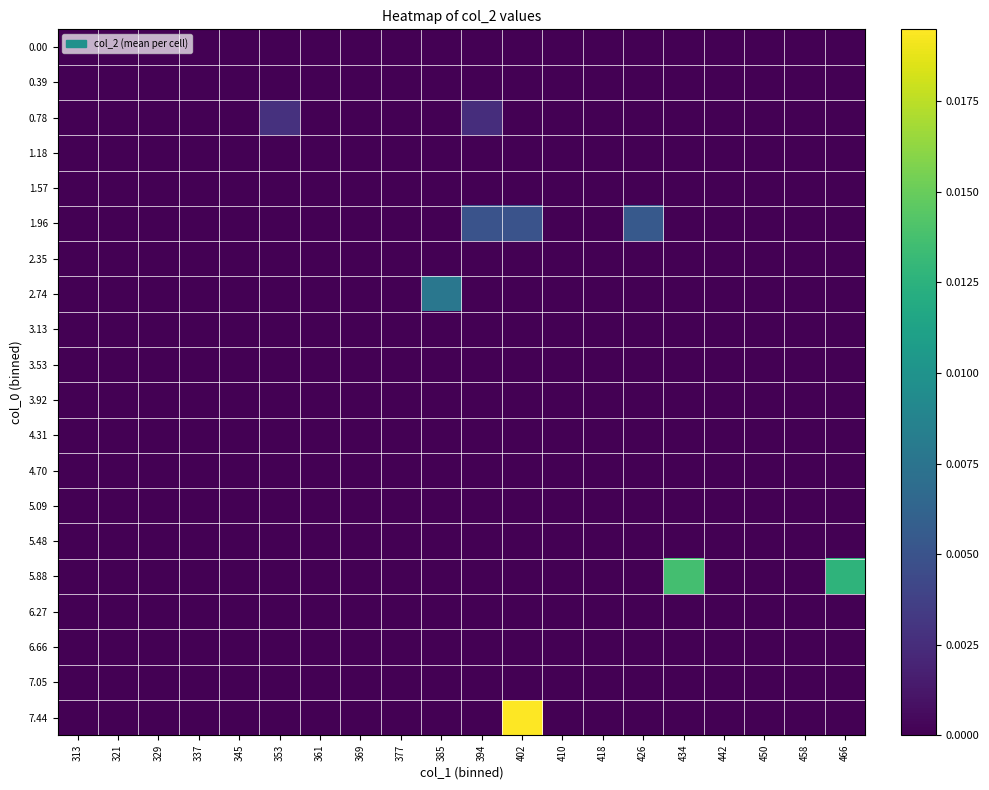

At how many categories does at least one series exceed 0?

7